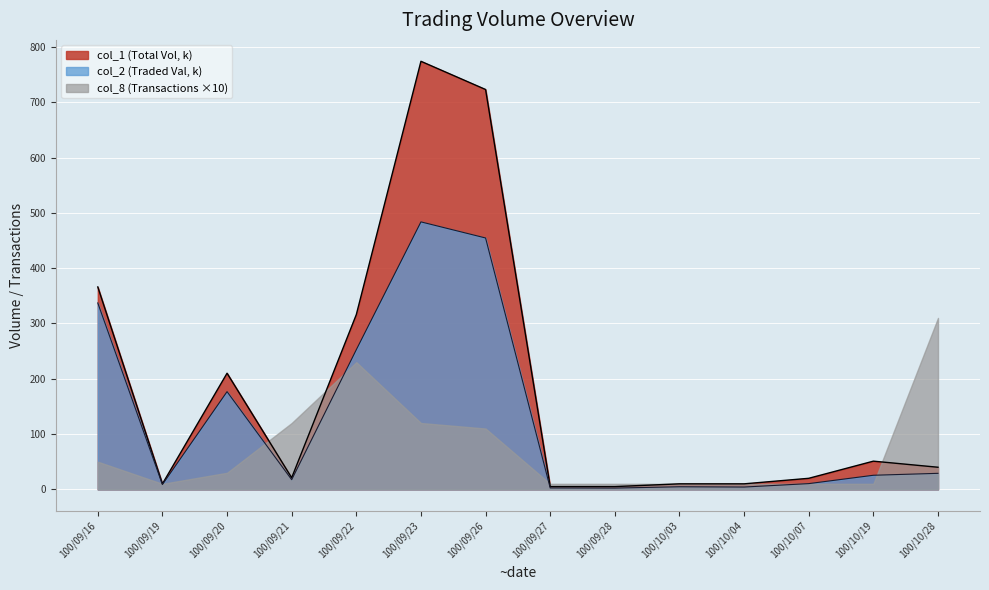

Rank the categories by col_2 value from highest to lowest.

100/09/23, 100/09/26, 100/09/16, 100/09/22, 100/09/20, 100/10/28, 100/10/19, 100/09/21, 100/10/07, 100/09/19, 100/10/03, 100/10/04, 100/09/27, 100/09/28